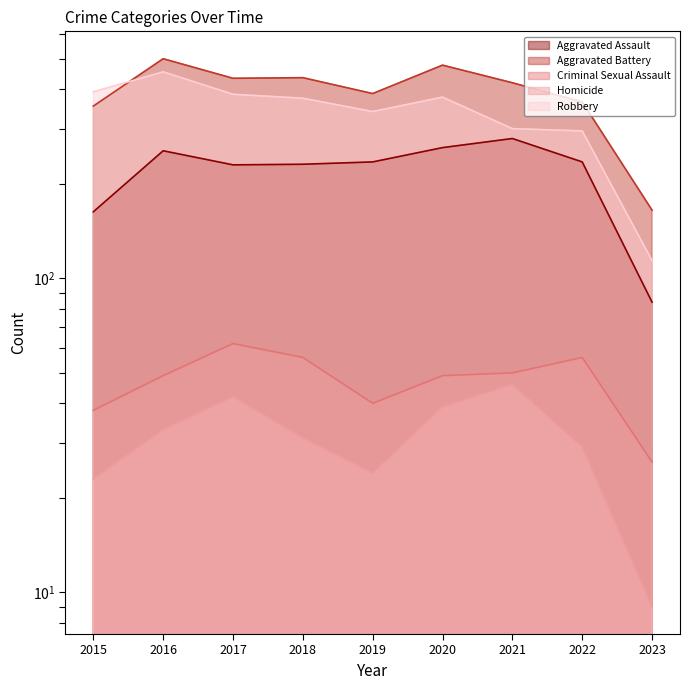

What is the approximate value of Aggravated Assault at 2015, to the nearest 5?

165